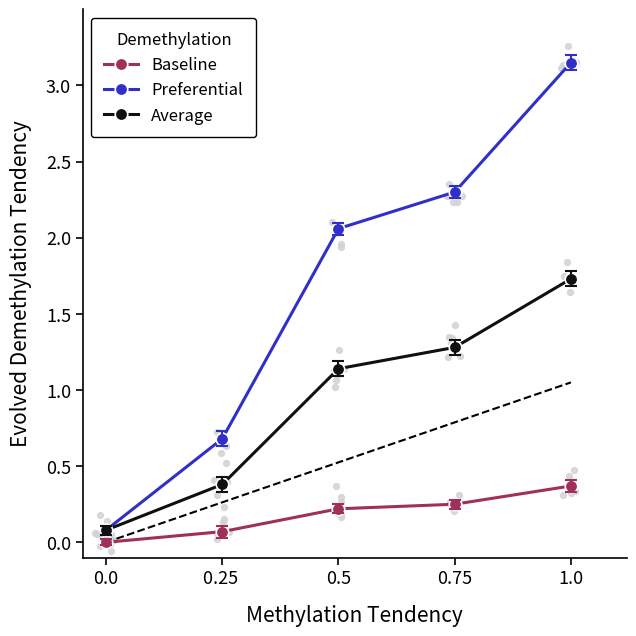

Which series reaches the minimum Y coordinate?

Baseline